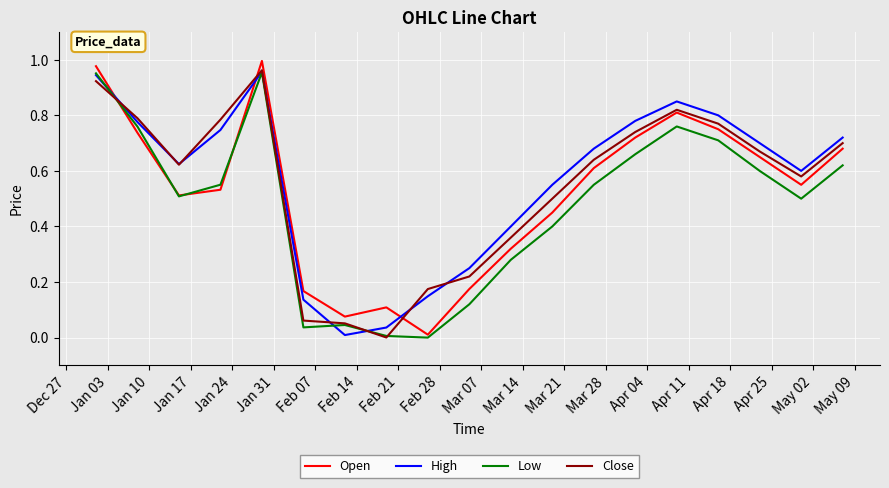

List the series in order of their overall mean, highest first.

High, Close, Open, Low